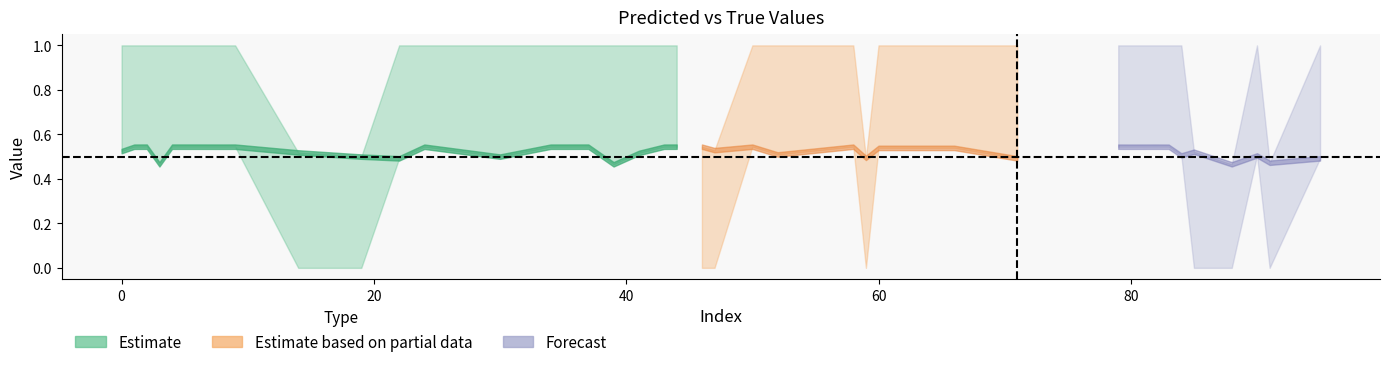

What is the label of the 33rd point from the right?

80